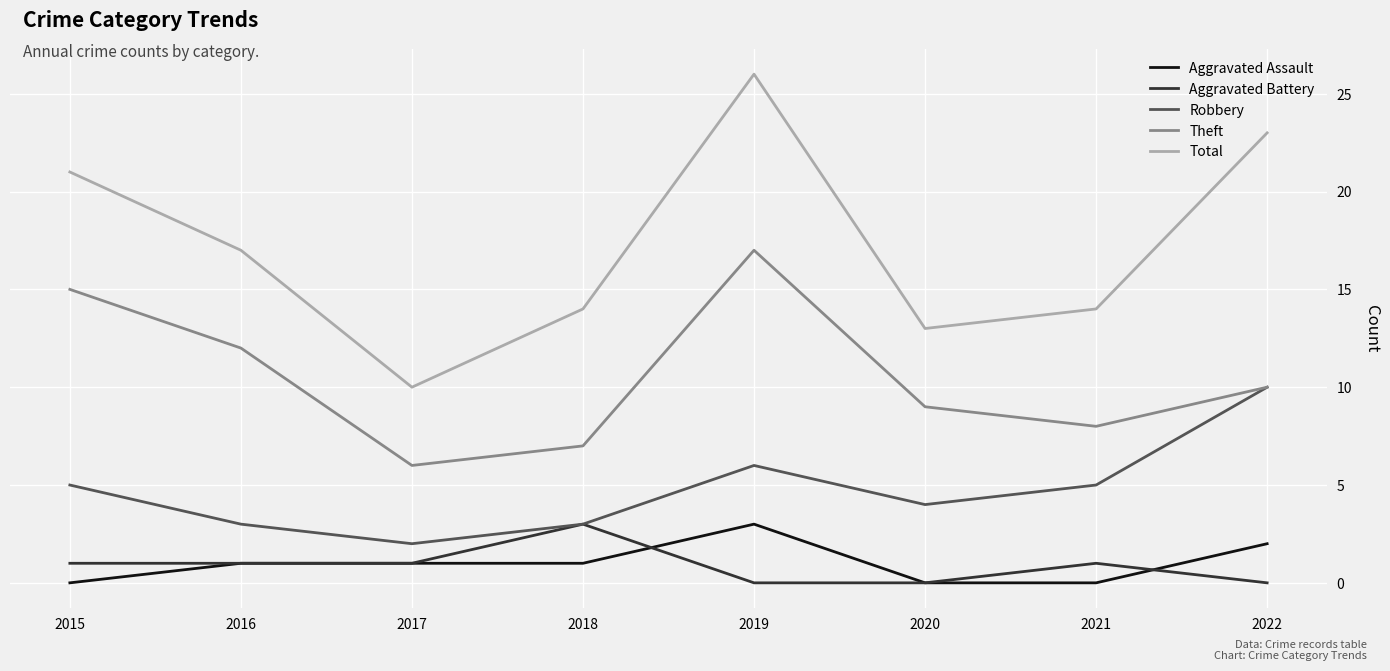

Is it true that Aggravated Battery equals 1 at 2017?

True